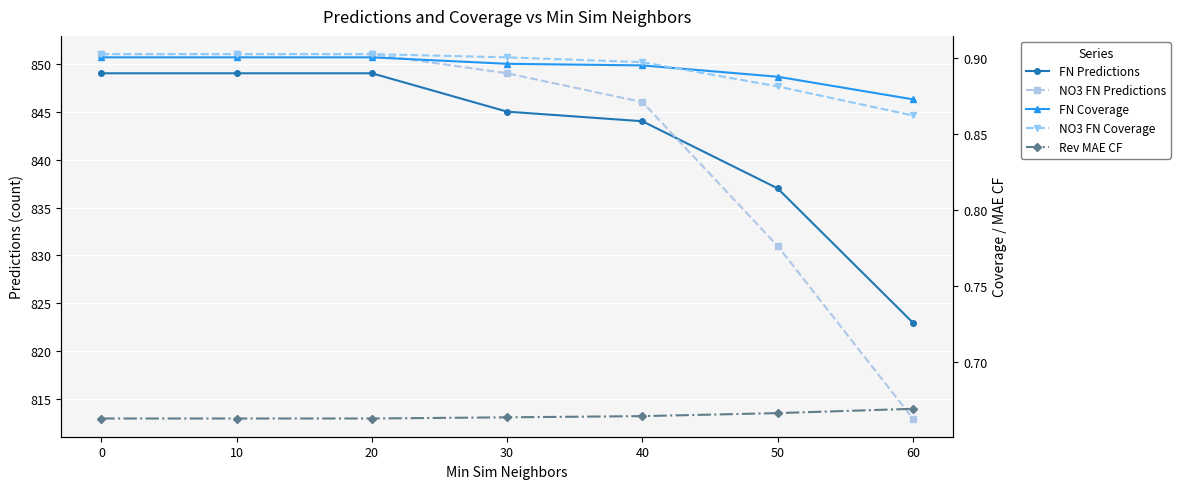

Is this an area chart (filled region under the line)?

No